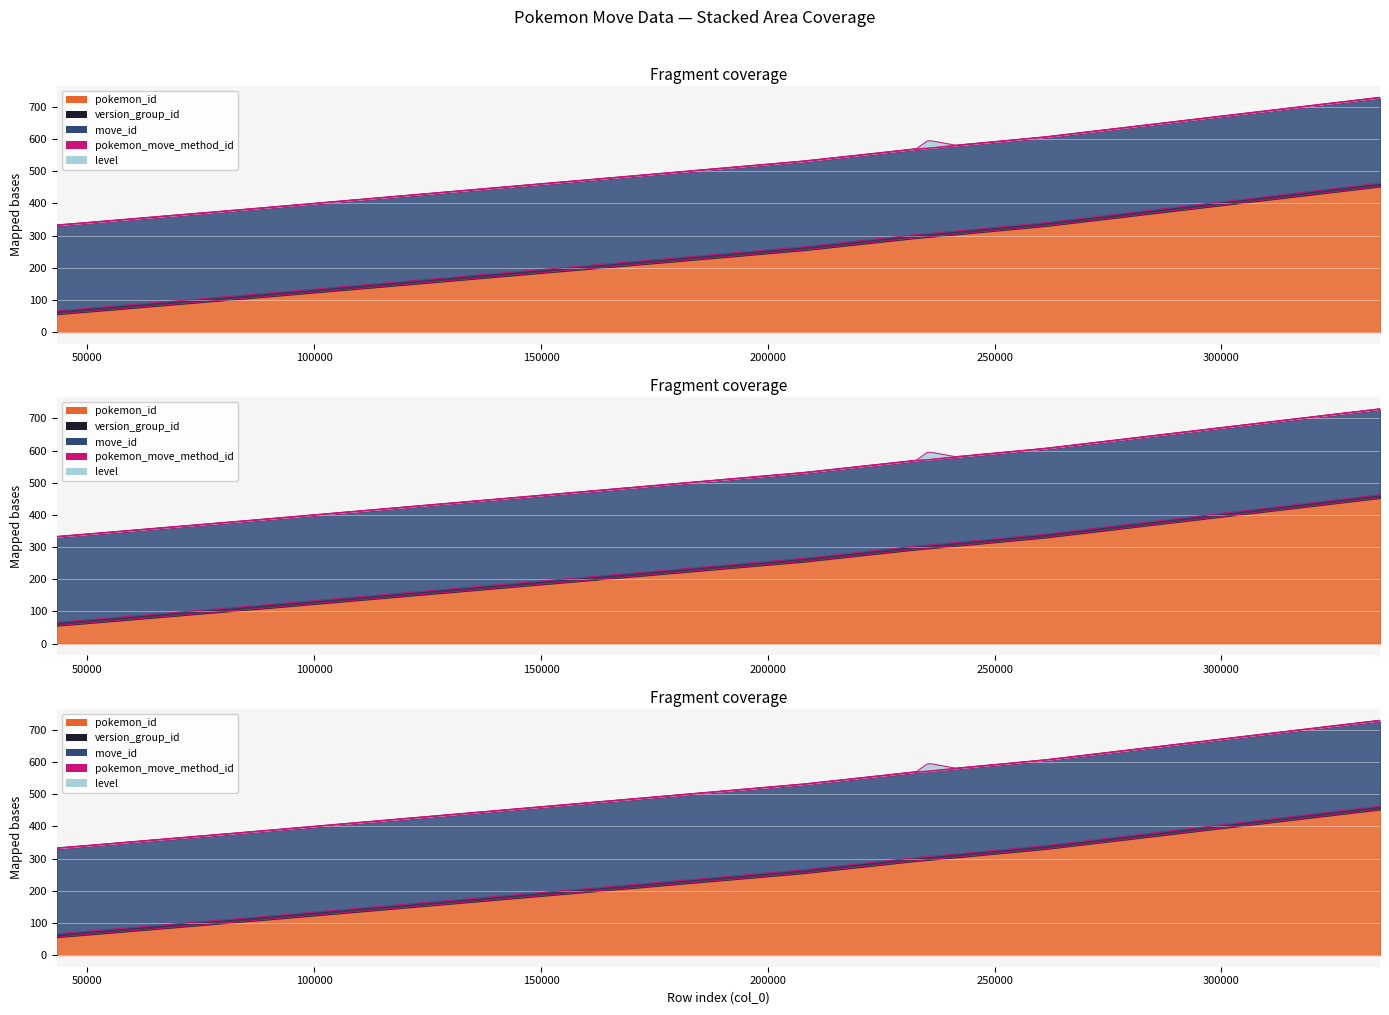

How many data points in pokemon_id are less than 296?

6